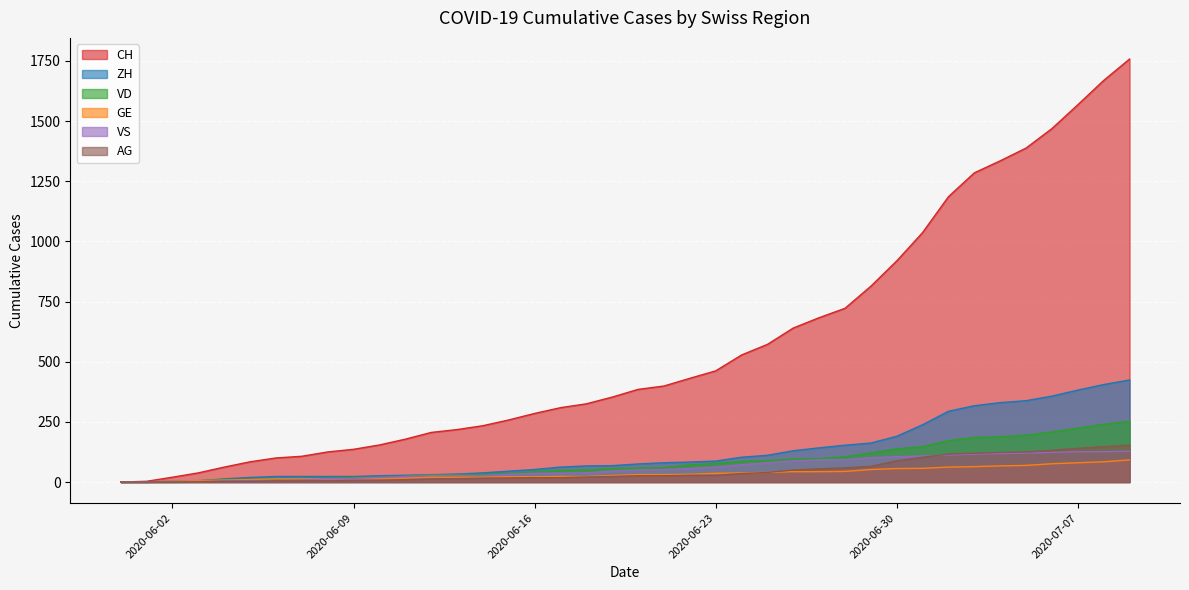

At which label does GE first exceed 31?

2020-06-22